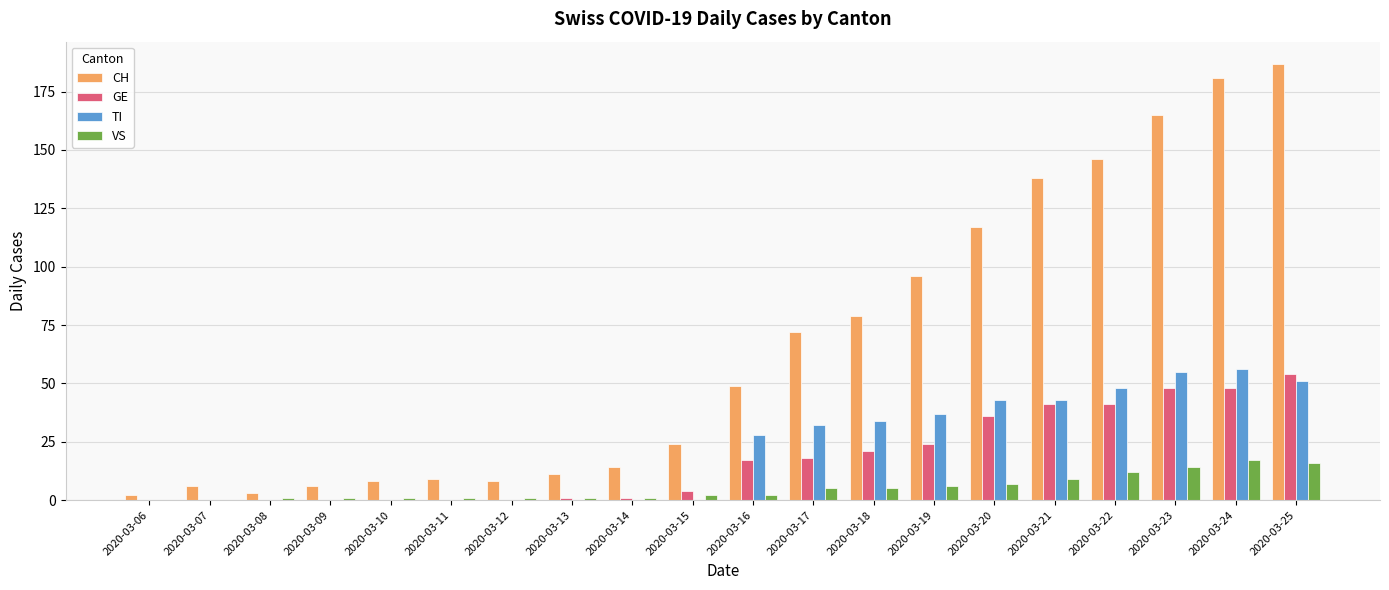

Which series has the widest spread of values?

CH